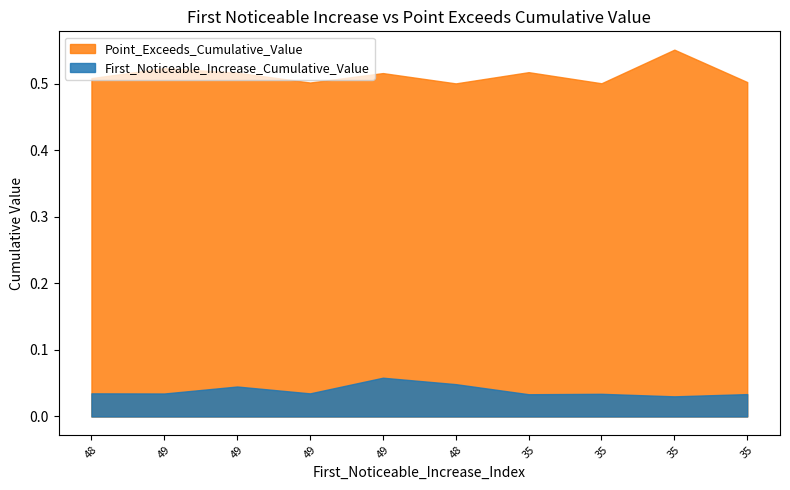

Reading left to right, transcribe all the data shown in this chart.

First_Noticeable_Increase_Cumulative_Value: 0.0	0.0	0.0	0.0	0.1	0.0	0.0	0.0	0.0	0.0
Point_Exceeds_Cumulative_Value: 0.5	0.5	0.5	0.5	0.5	0.5	0.5	0.5	0.6	0.5